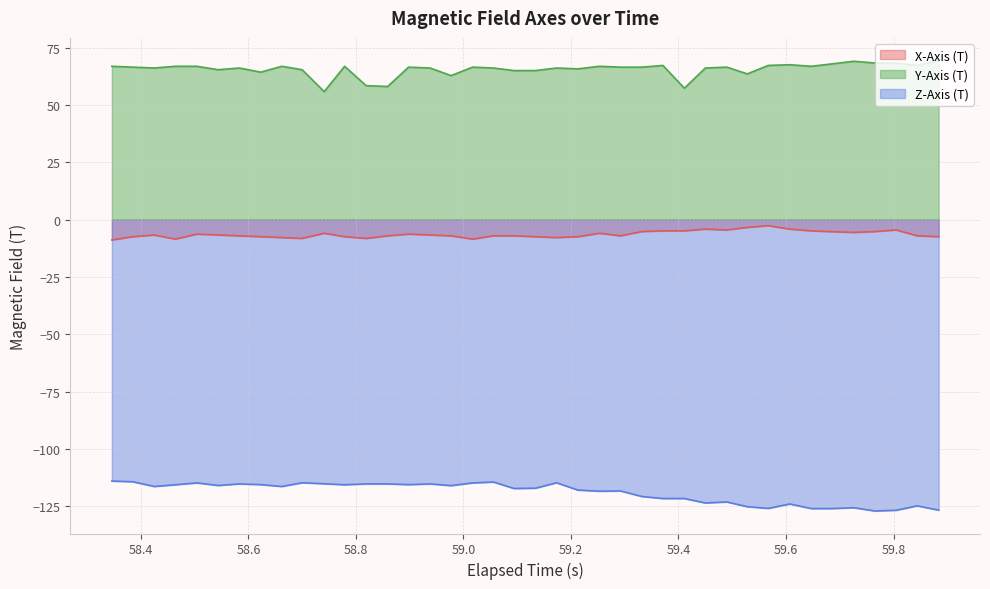

Rank the series by their maximum value, from lowest to highest.

Z-Axis (T), X-Axis (T), Y-Axis (T)